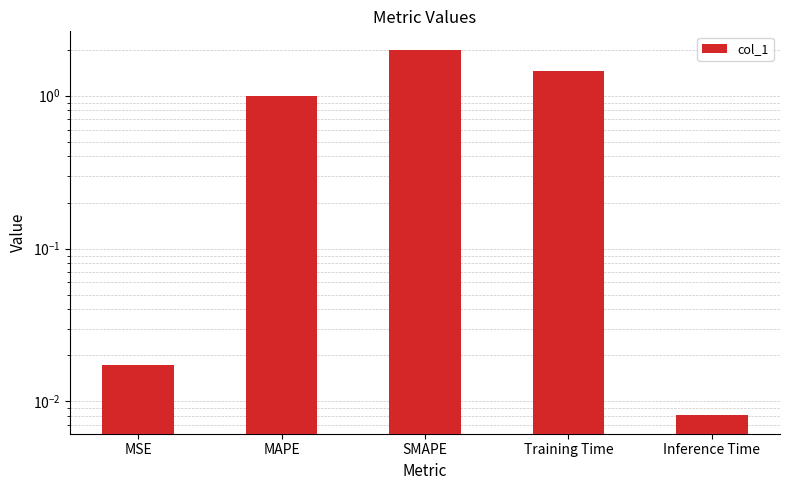

Reading left to right, what are all the values shown in this chart?

MSE=0.0	MAPE=1.0	SMAPE=2.0	Training Time=1.5	Inference Time=0.0